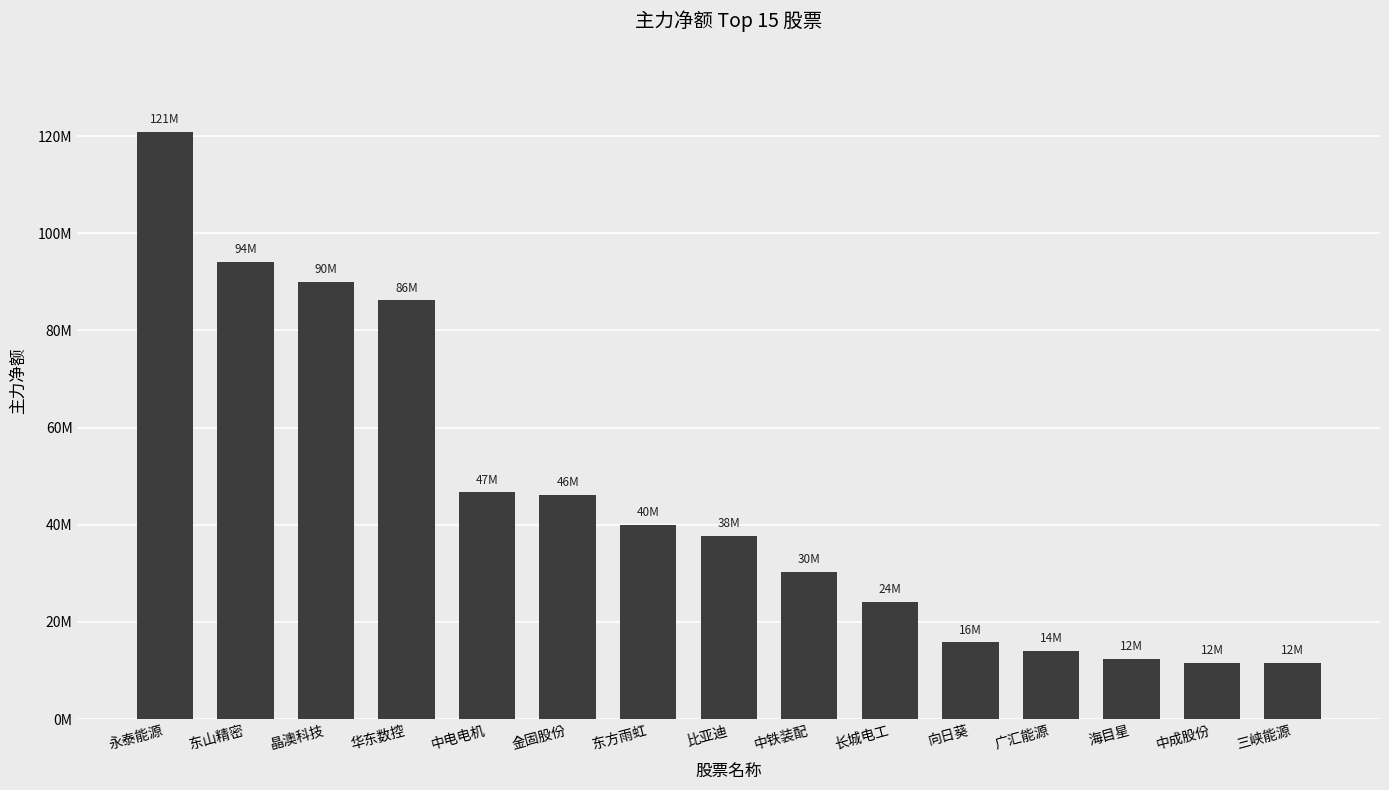

The chart shows a value of 18059491 at 中成股份. True or false?

False